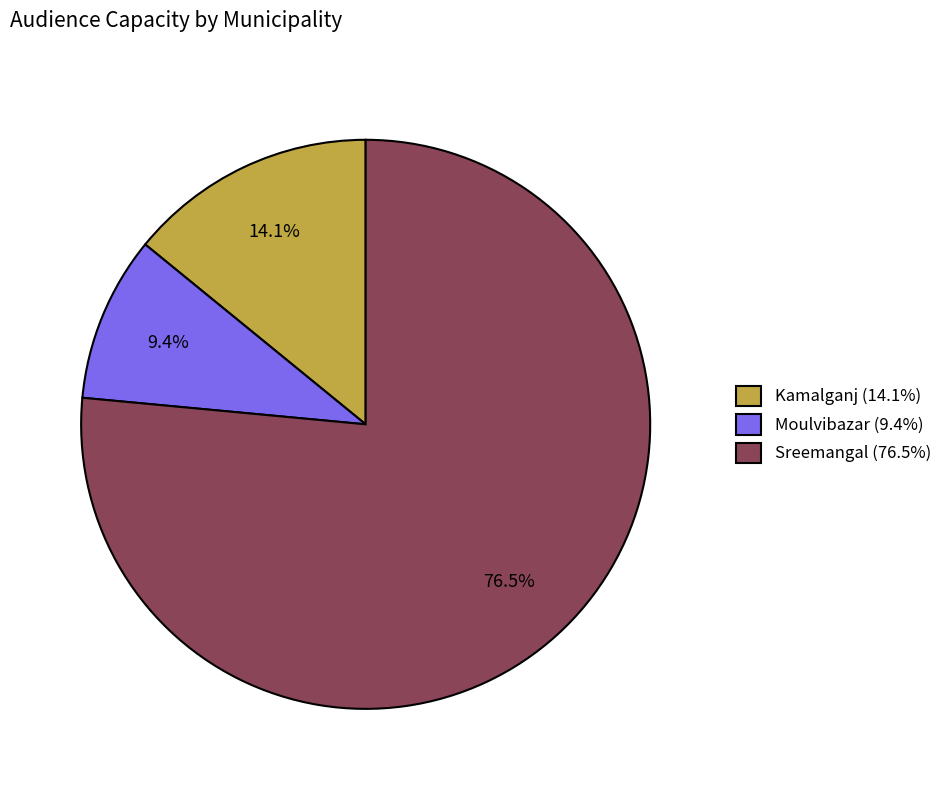

What portion of the pie excludes Sreemangal?

23.5%